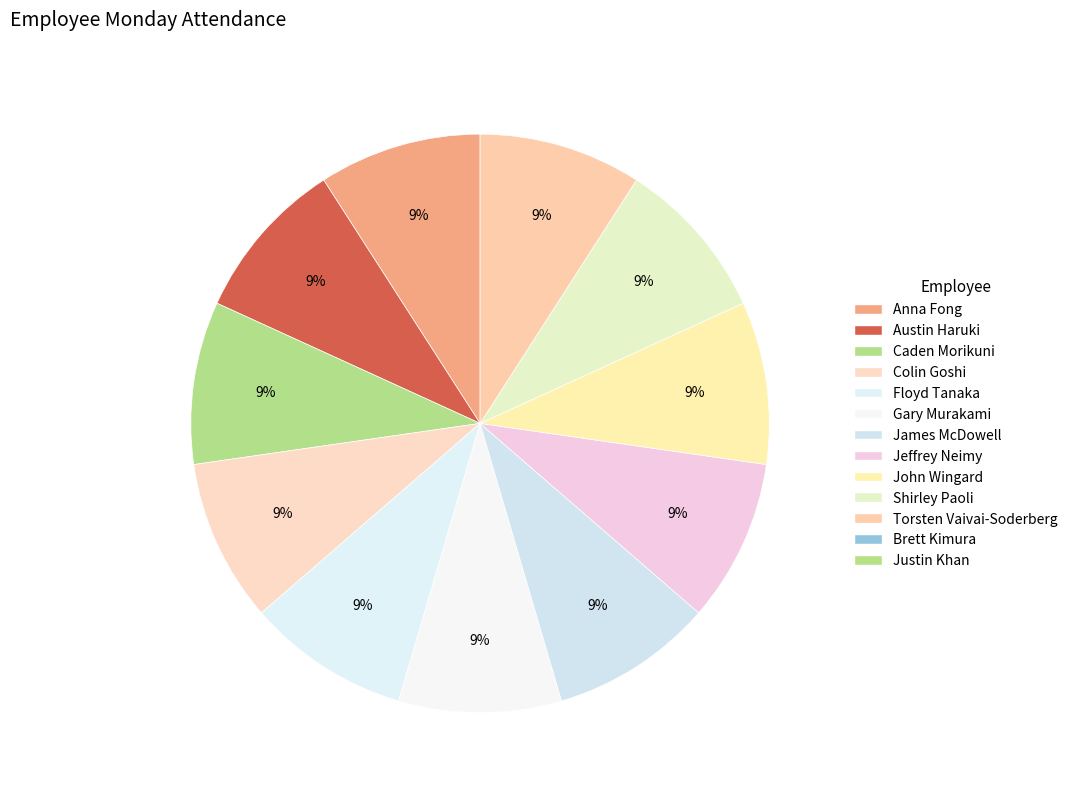

How many slices are in this pie chart?

11